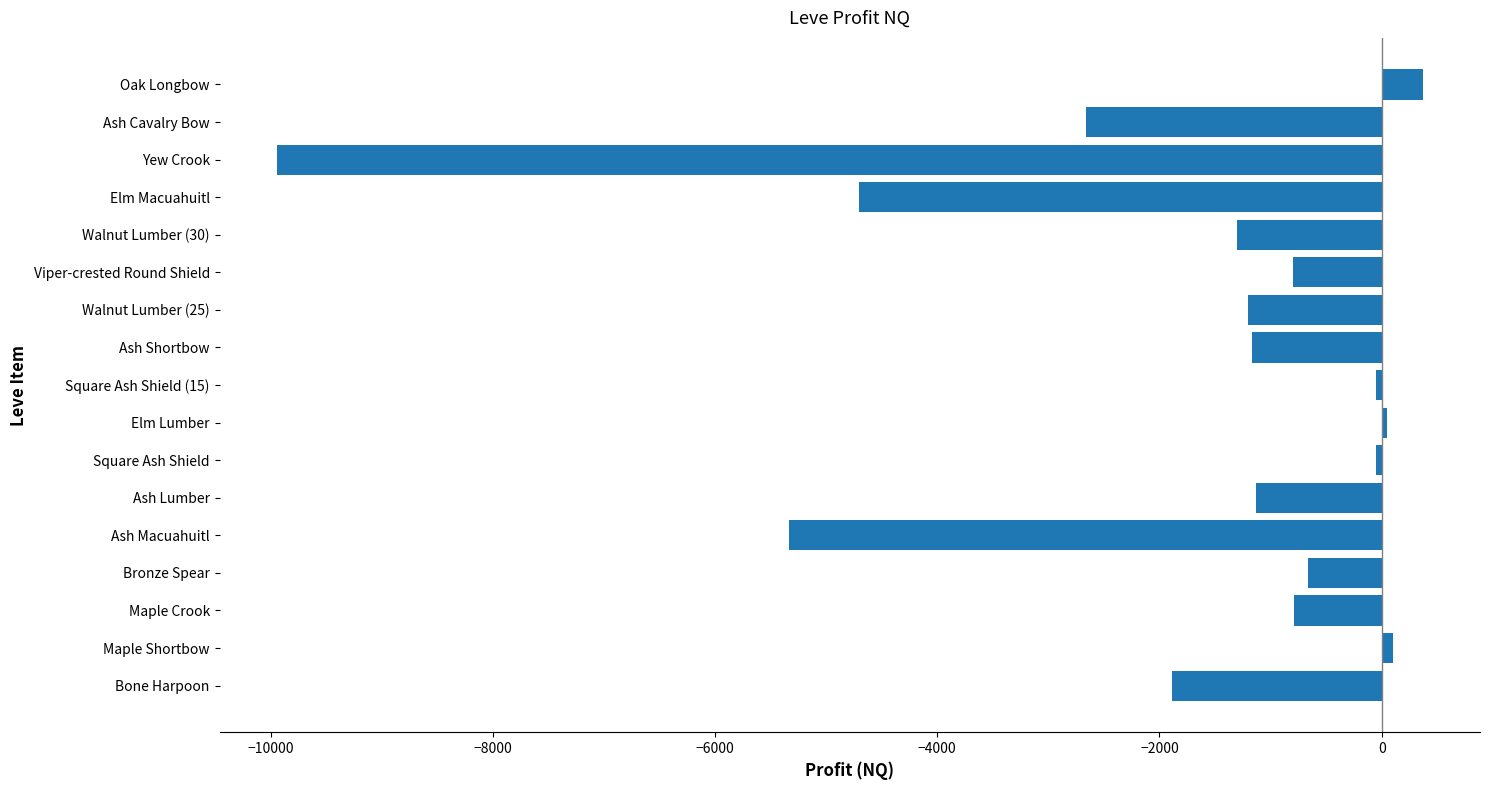

How many negative values are there?

14